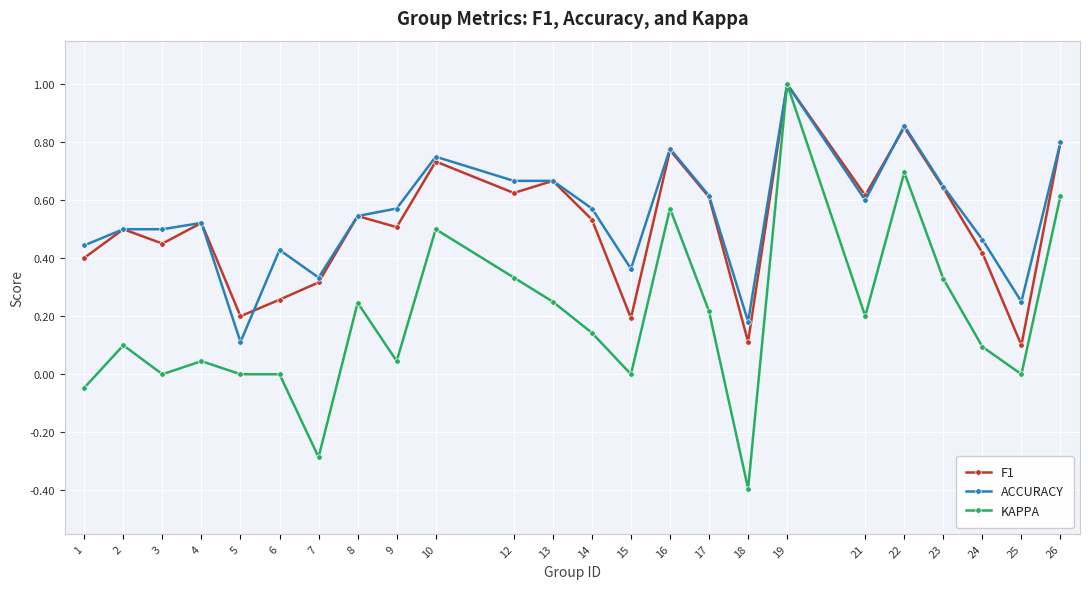

True or false: ACCURACY has more than 1 points higher than both neighbors.

True